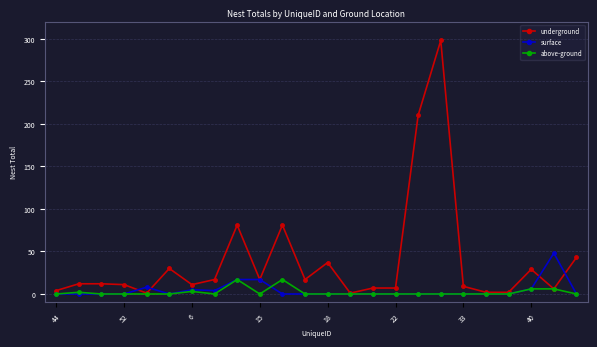

Which series has the largest range (max minus min)?

underground